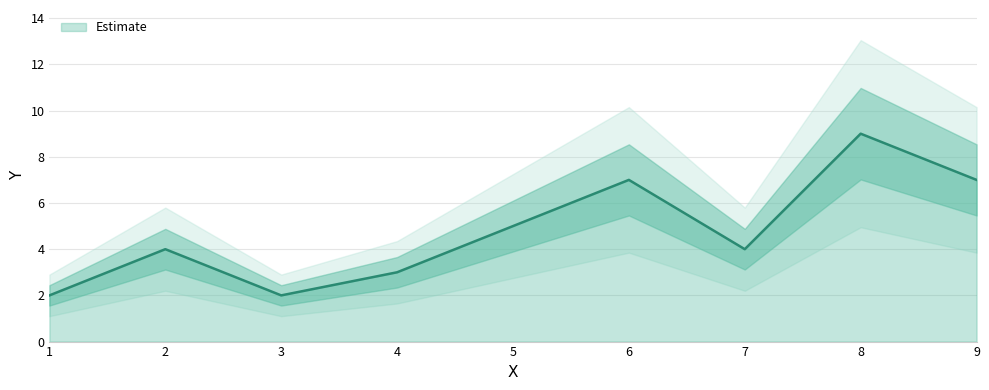

What is the approximate value at 9.0?

7